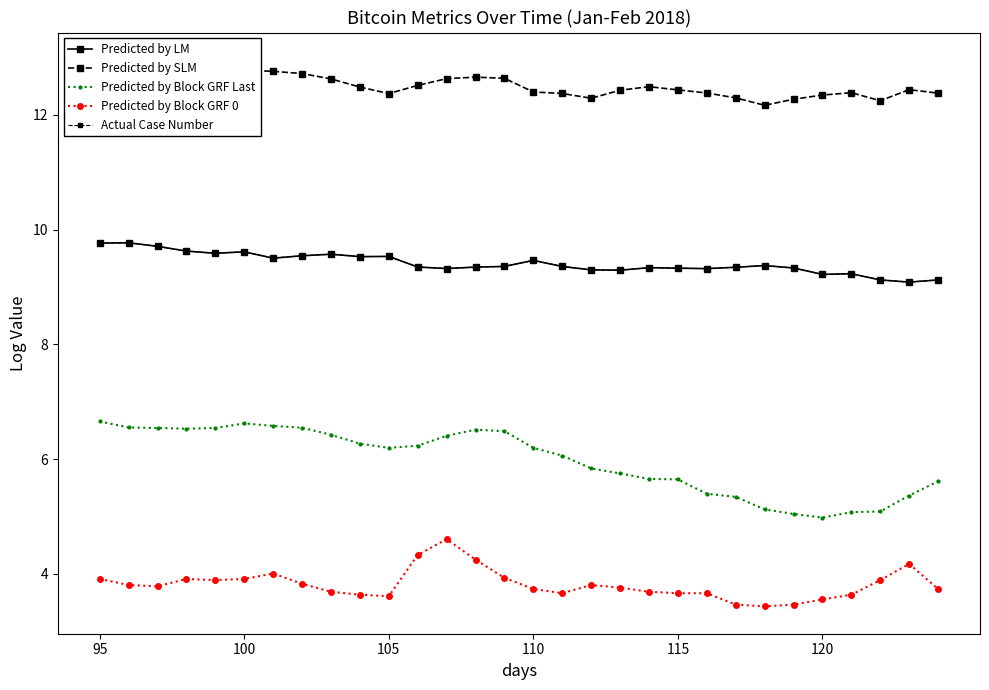

What is the difference between the maximum and minimum values in the Predicted by SLM series?

0.8